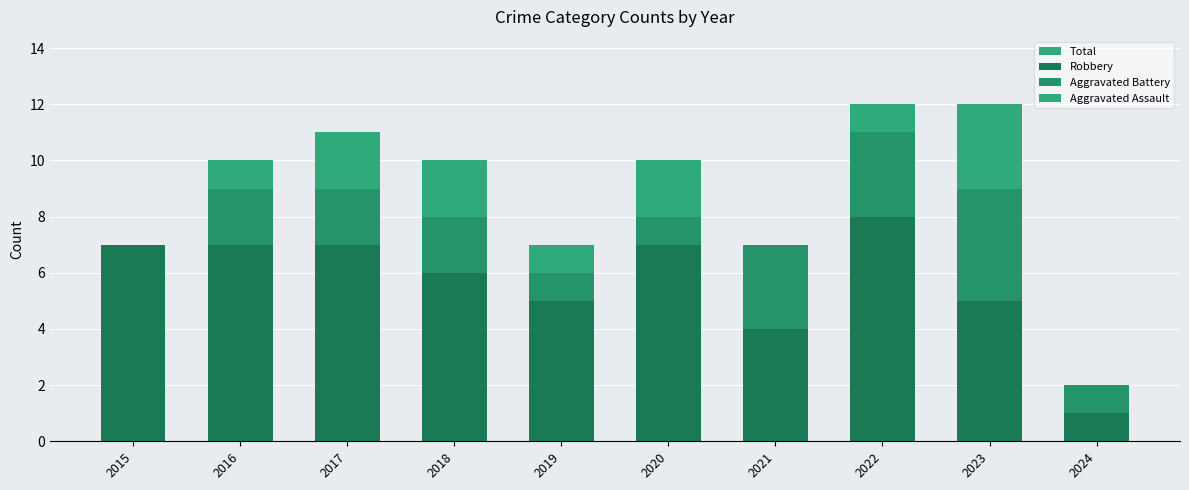

Reading left to right, what are all the values shown in this chart?

Total: 7	10	11	10	7	10	7	12	12	2
Robbery: 7	7	7	6	5	7	4	8	5	1
Aggravated Battery: 0	2	2	2	1	1	3	3	4	1
Aggravated Assault: 0	1	2	2	1	2	0	1	3	0